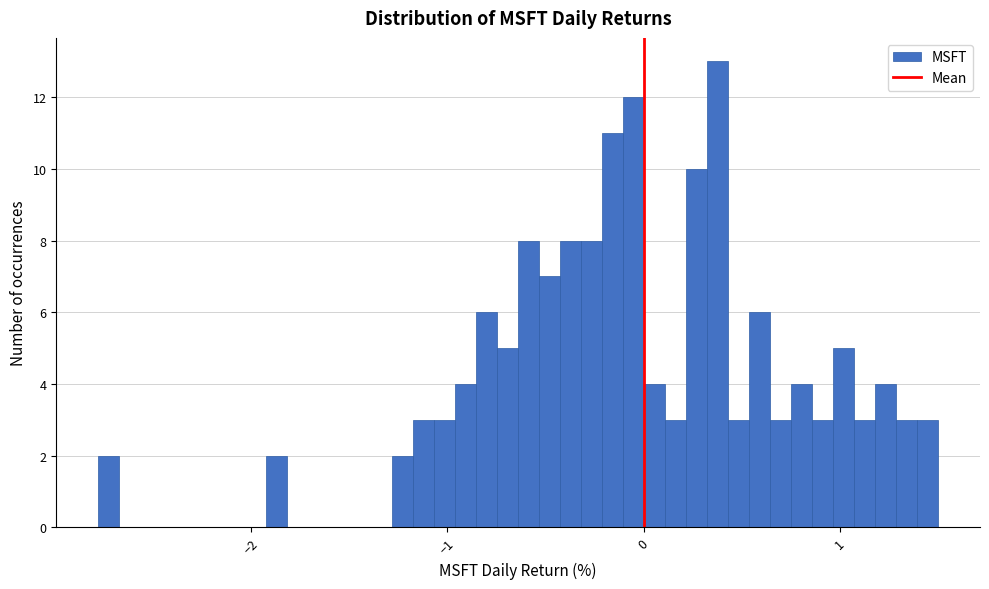

Read against the x-axis, roughly where is the centre of the tallest bar?

0.4